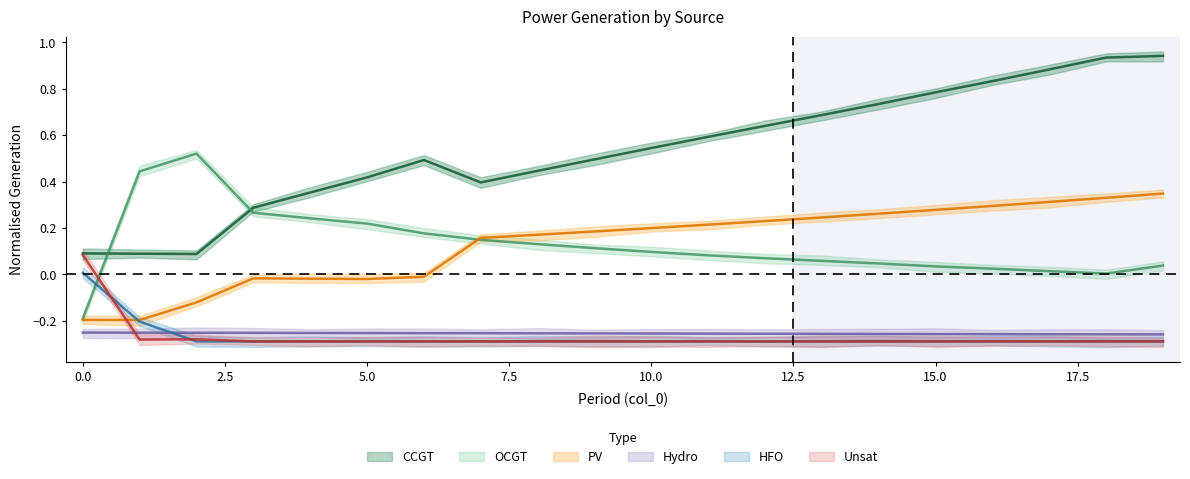

How many data points in Unsat are above 0?

1